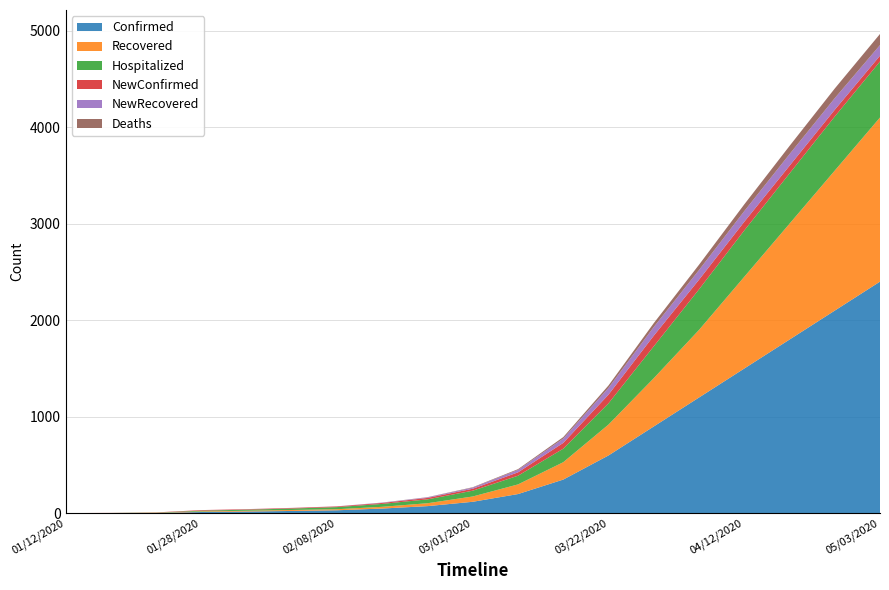

Reading right to left, transcribe all the data shown in this chart.

Confirmed: 05/03/2020=2400	04/26/2020=2100	04/19/2020=1800	04/12/2020=1500	04/05/2020=1200	03/29/2020=900	03/22/2020=600	03/15/2020=350	03/08/2020=200	03/01/2020=120	02/22/2020=75	02/15/2020=50	02/08/2020=32	02/04/2020=25	01/31/2020=19	01/28/2020=14	01/22/2020=4	01/17/2020=2	01/12/2020=1
Recovered: 05/03/2020=1700	04/26/2020=1450	04/19/2020=1200	04/12/2020=950	04/05/2020=700	03/29/2020=500	03/22/2020=320	03/15/2020=180	03/08/2020=100	03/01/2020=55	02/22/2020=30	02/15/2020=18	02/08/2020=11	02/04/2020=10	01/31/2020=8	01/28/2020=6	01/22/2020=2	01/17/2020=0	01/12/2020=0
Hospitalized: 05/03/2020=580	04/26/2020=560	04/19/2020=520	04/12/2020=480	04/05/2020=420	03/29/2020=330	03/22/2020=220	03/15/2020=140	03/08/2020=90	03/01/2020=60	02/22/2020=40	02/15/2020=30	02/08/2020=22	02/04/2020=15	01/31/2020=11	01/28/2020=8	01/22/2020=2	01/17/2020=2	01/12/2020=1
NewConfirmed: 05/03/2020=60	04/26/2020=70	04/19/2020=80	04/12/2020=90	04/05/2020=100	03/29/2020=110	03/22/2020=90	03/15/2020=60	03/08/2020=35	03/01/2020=20	02/22/2020=15	02/15/2020=10	02/08/2020=7	02/04/2020=6	01/31/2020=5	01/28/2020=6	01/22/2020=2	01/17/2020=1	01/12/2020=1
NewRecovered: 05/03/2020=110	04/26/2020=120	04/19/2020=120	04/12/2020=110	04/05/2020=100	03/29/2020=90	03/22/2020=70	03/15/2020=45	03/08/2020=25	03/01/2020=12	02/22/2020=6	02/15/2020=3	02/08/2020=1	02/04/2020=1	01/31/2020=1	01/28/2020=0	01/22/2020=0	01/17/2020=0	01/12/2020=0
Deaths: 05/03/2020=115	04/26/2020=100	04/19/2020=85	04/12/2020=70	04/05/2020=55	03/29/2020=40	03/22/2020=25	03/15/2020=15	03/08/2020=8	03/01/2020=4	02/22/2020=2	02/15/2020=1	02/08/2020=0	02/04/2020=0	01/31/2020=0	01/28/2020=0	01/22/2020=0	01/17/2020=0	01/12/2020=0